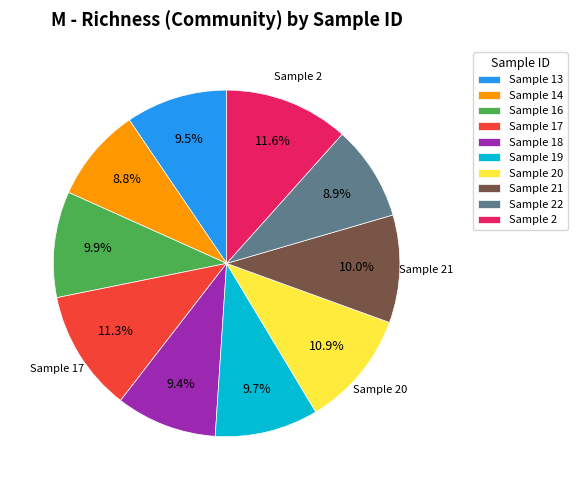

What is the total percentage of Sample 13 and Sample 16?

19.4%